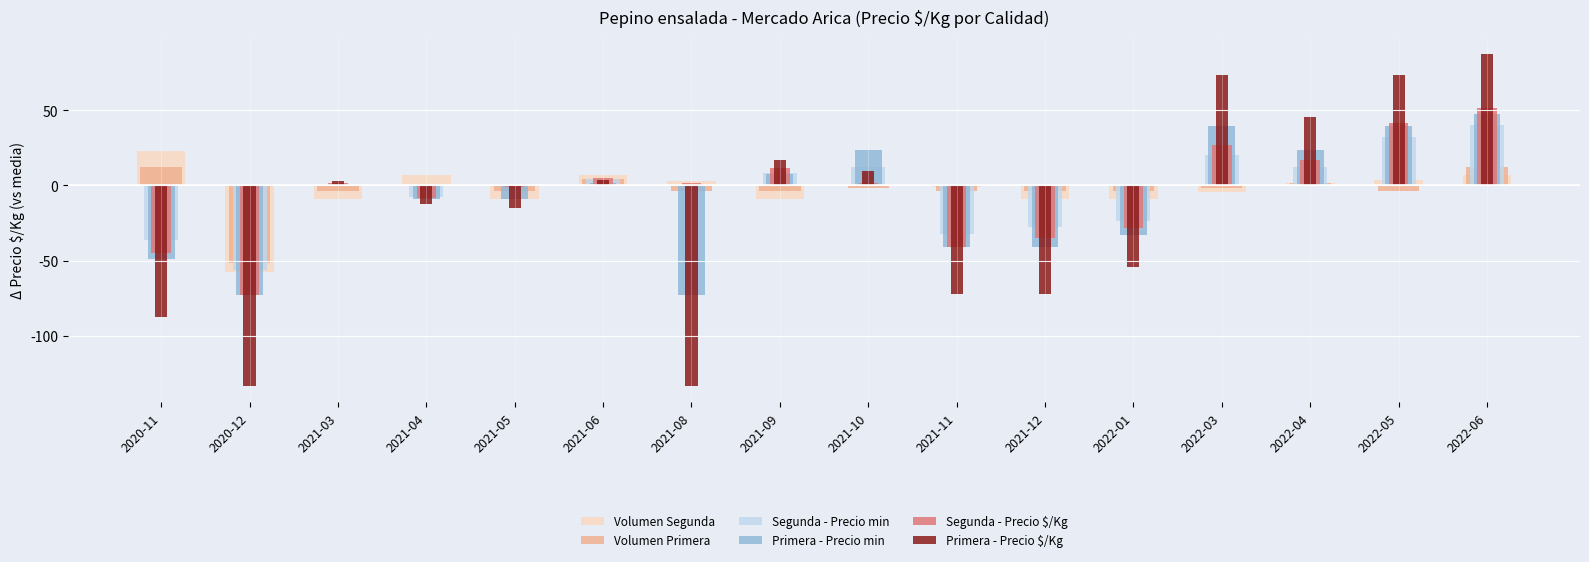

Is the value of Segunda - Precio min at 2022-06 greater than the value of Primera - Precio min at 2022-01?

Yes